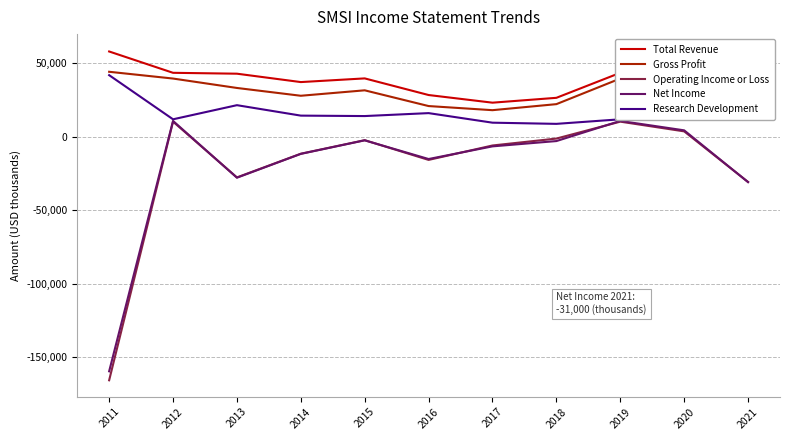

True or false: Net Income and Research Development cross at least once.

False